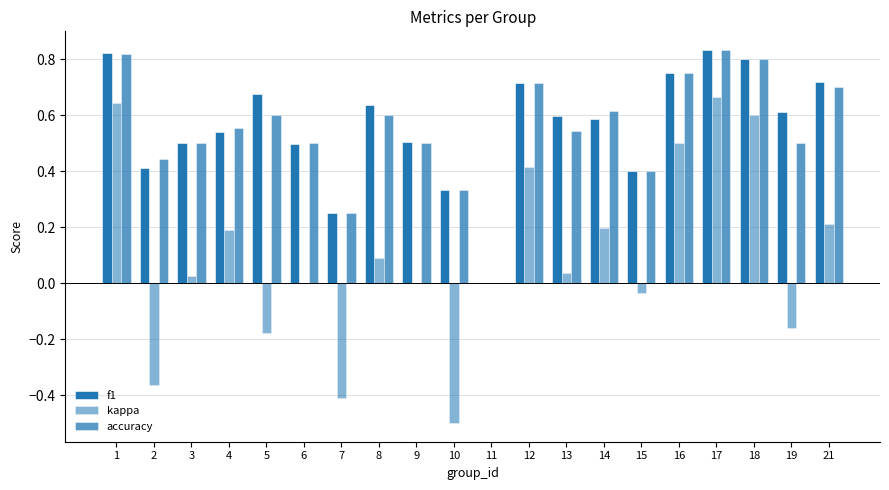

How many groups of bars are there?

20